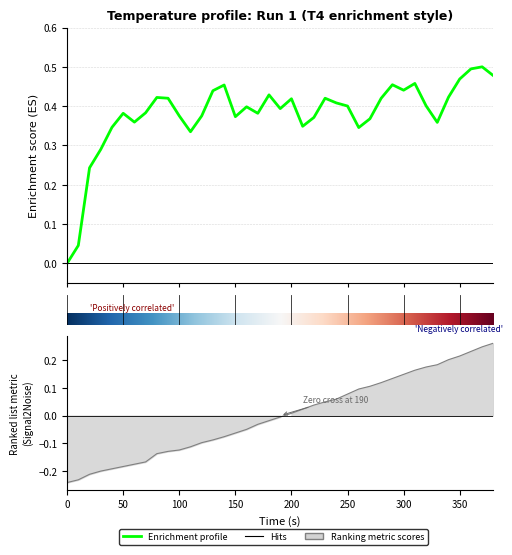

Does the chart display data point markers on the line(s)?

No